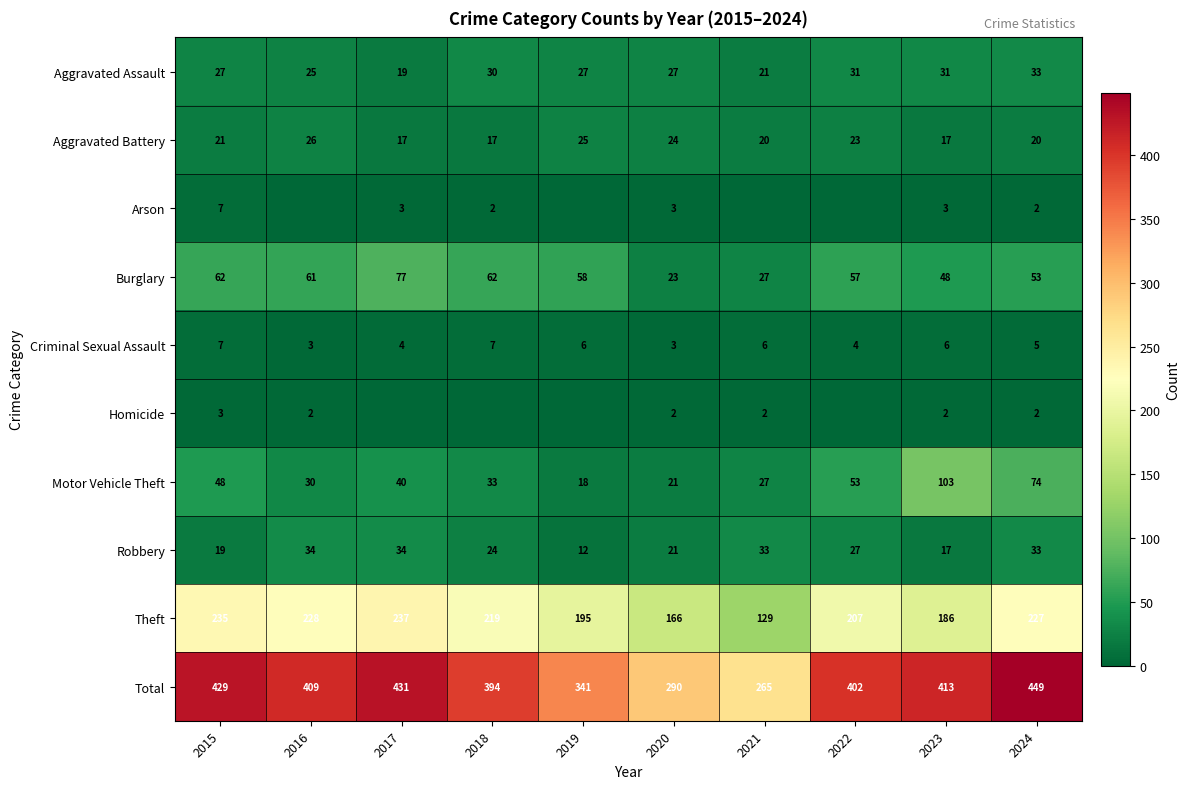

What is the spread (max minus min) of values at 2023?

411